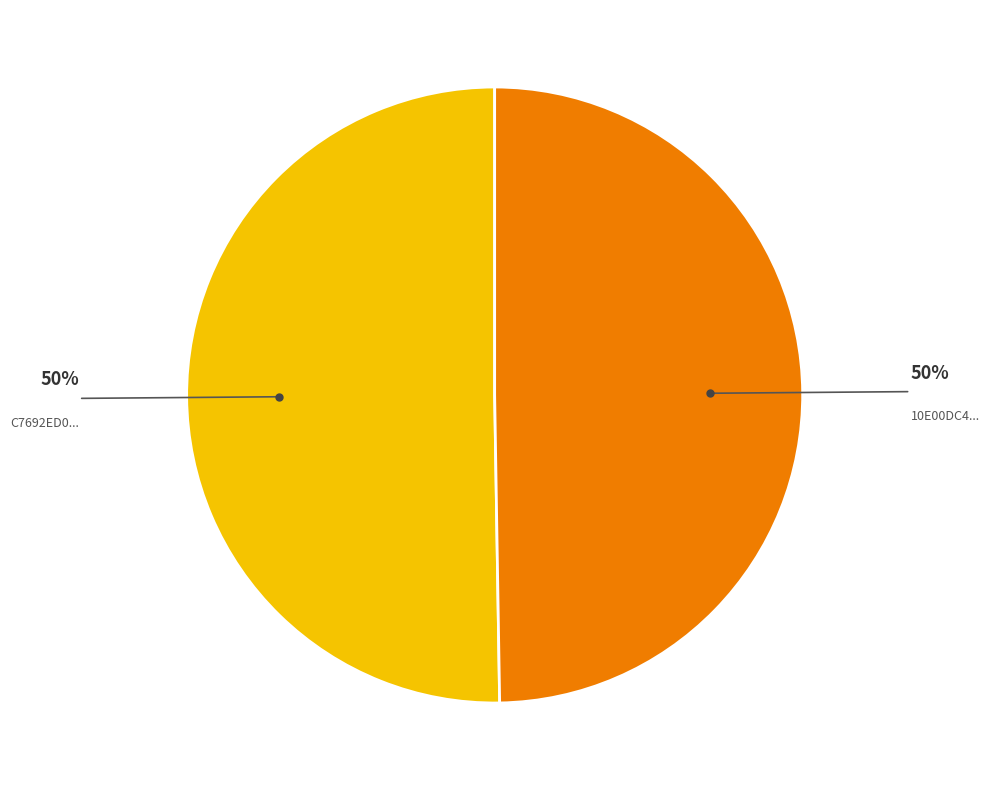

Count the number of slices in the pie.

2